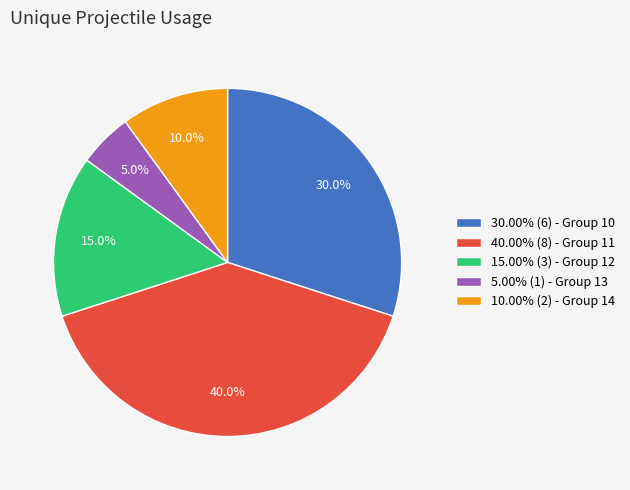

Does 15.00% (3) - Group 12 represent more than half of the total?

No